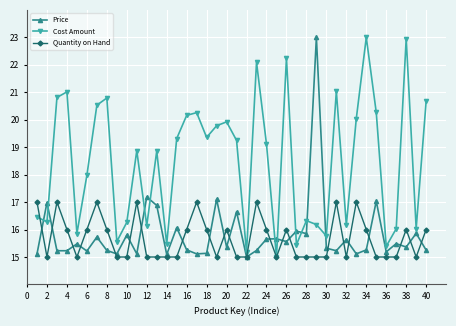

In Cost Amount, how many points are higher than both neighbors (excluding endpoints)?

12